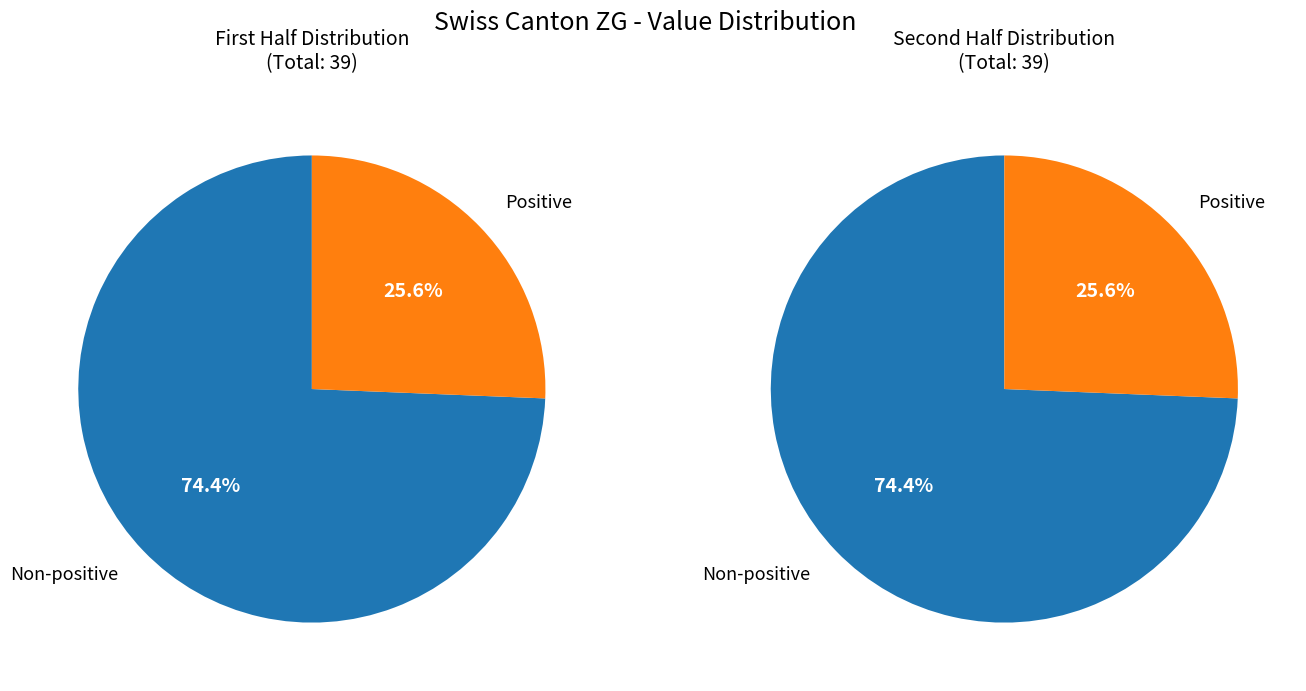

Is 2020-06-09 the majority of the pie?

No